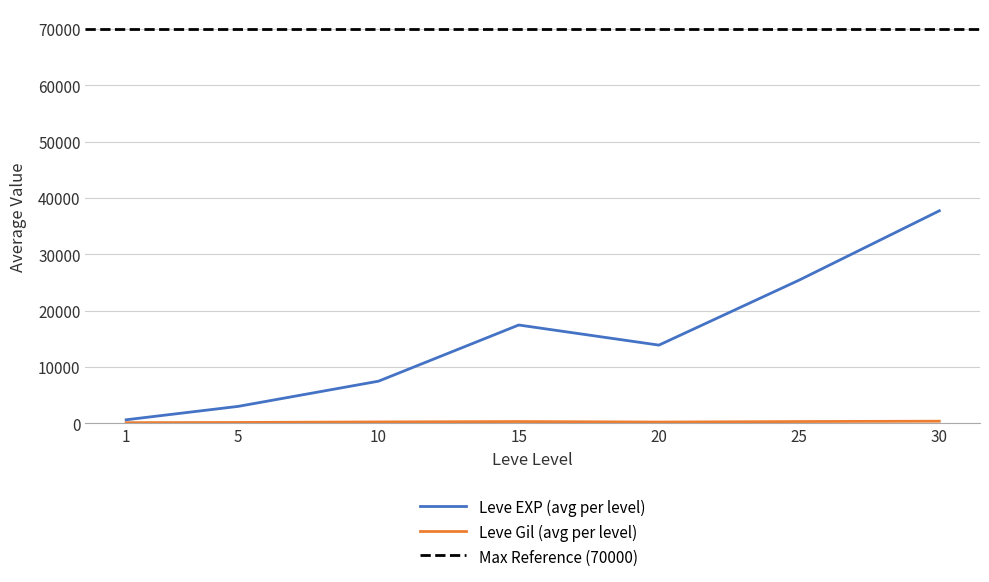

Between 15 and 5, which is larger?

15